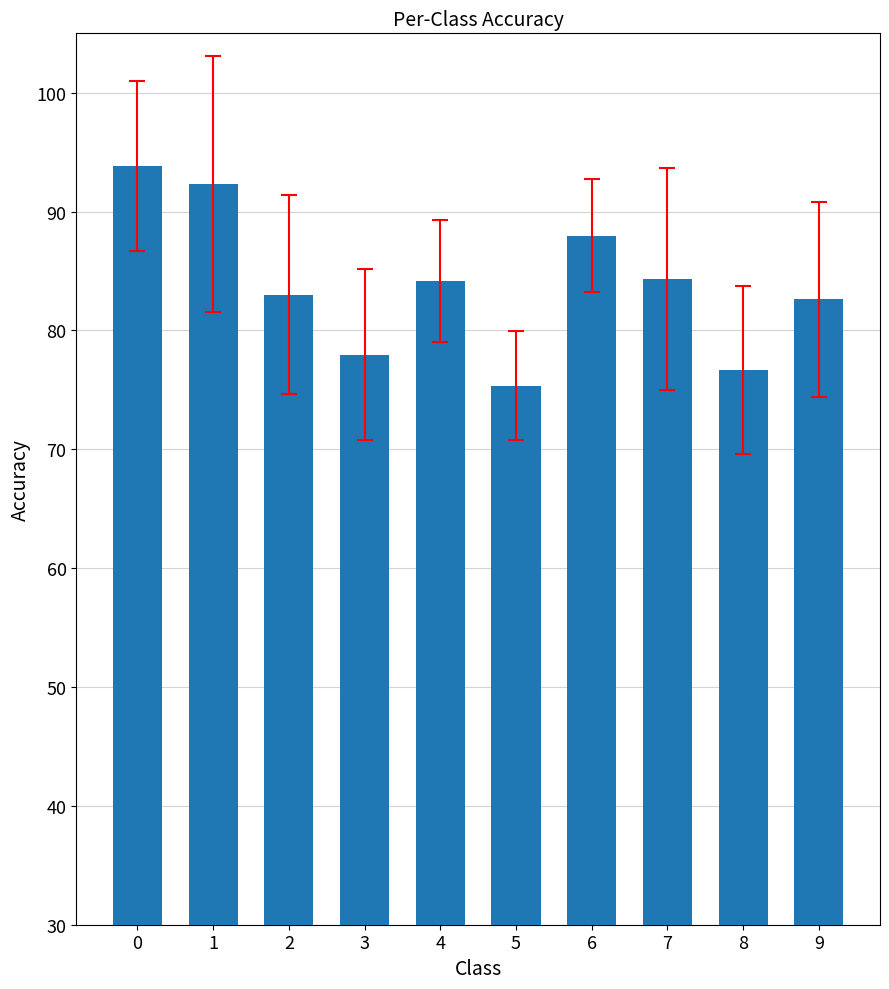

Rank the categories by value from highest to lowest.

0, 1, 6, 7, 4, 2, 9, 3, 8, 5